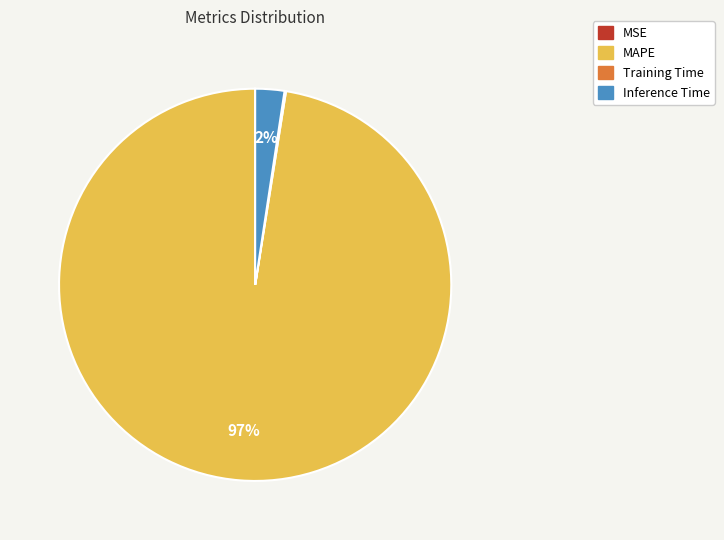

What is the largest slice in the pie chart?

MAPE